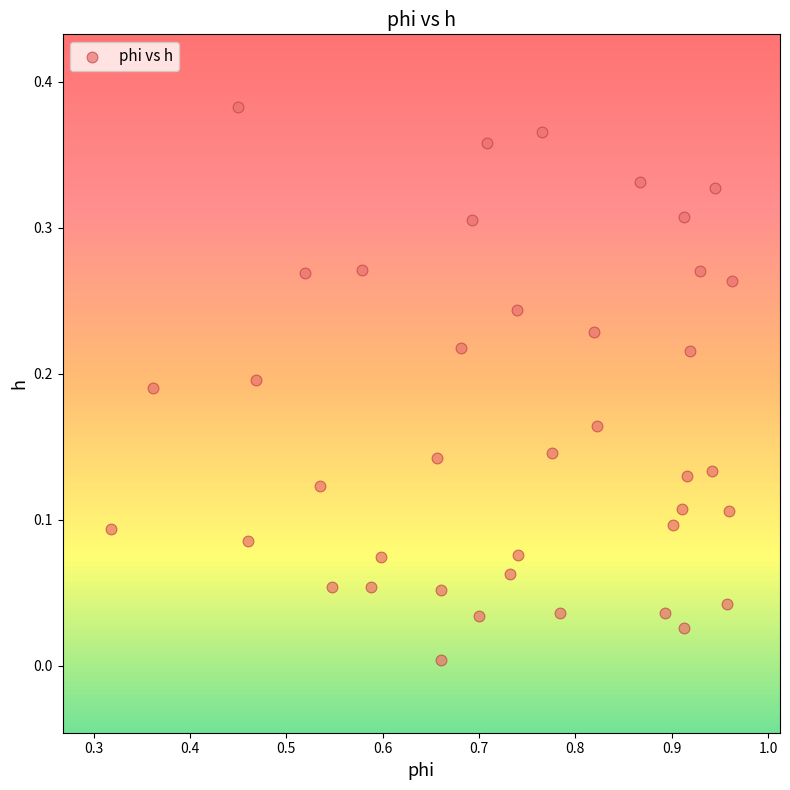

What is the range of X values (max minus min)?

0.6